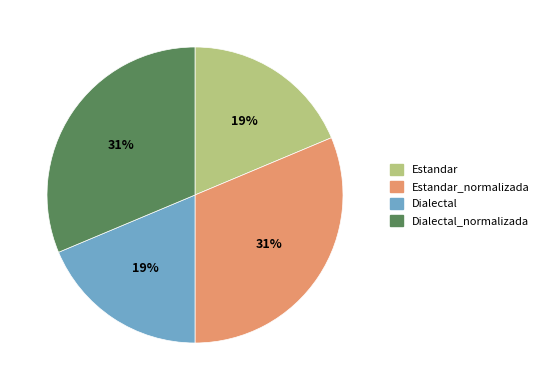

Is Estandar the majority of the pie?

No